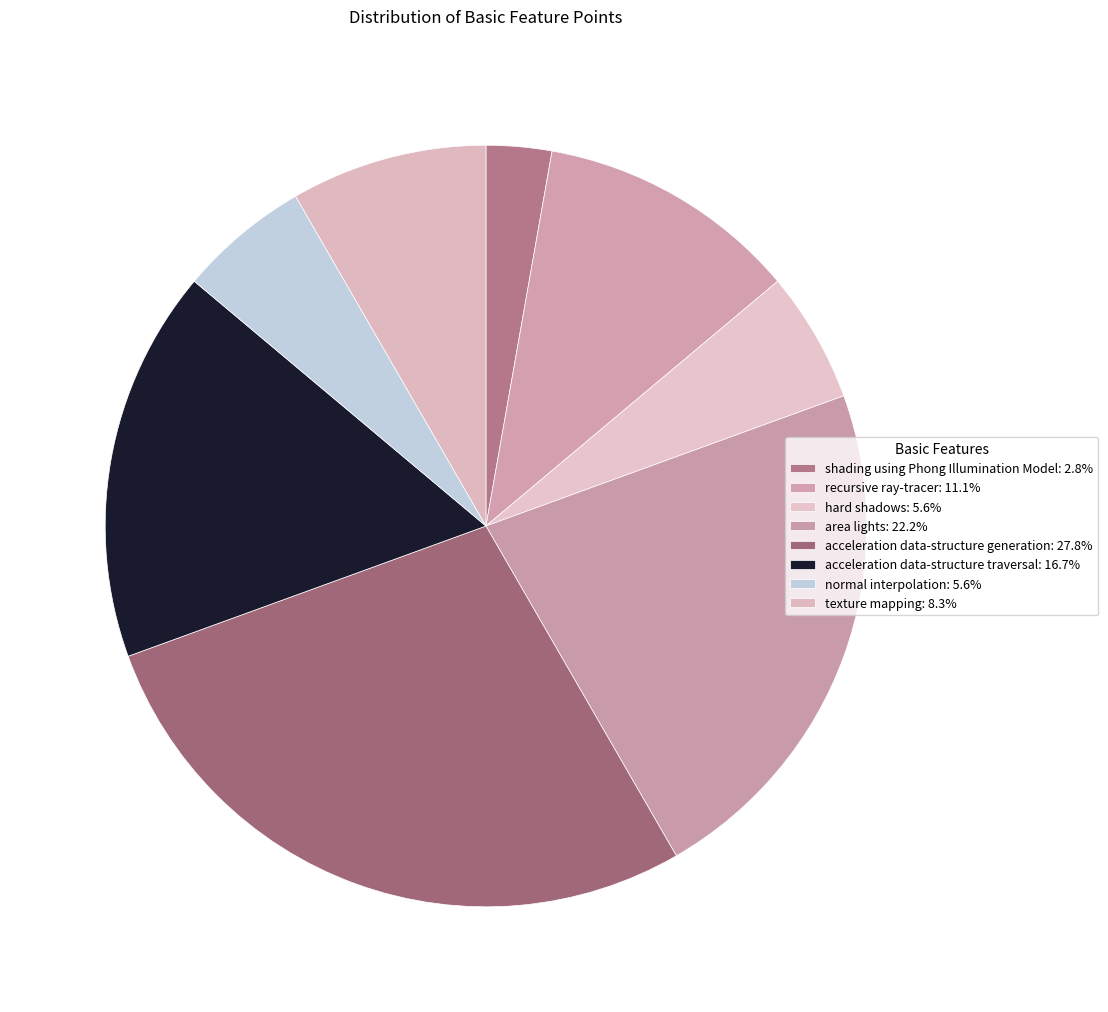

How many segments does this pie chart have?

8